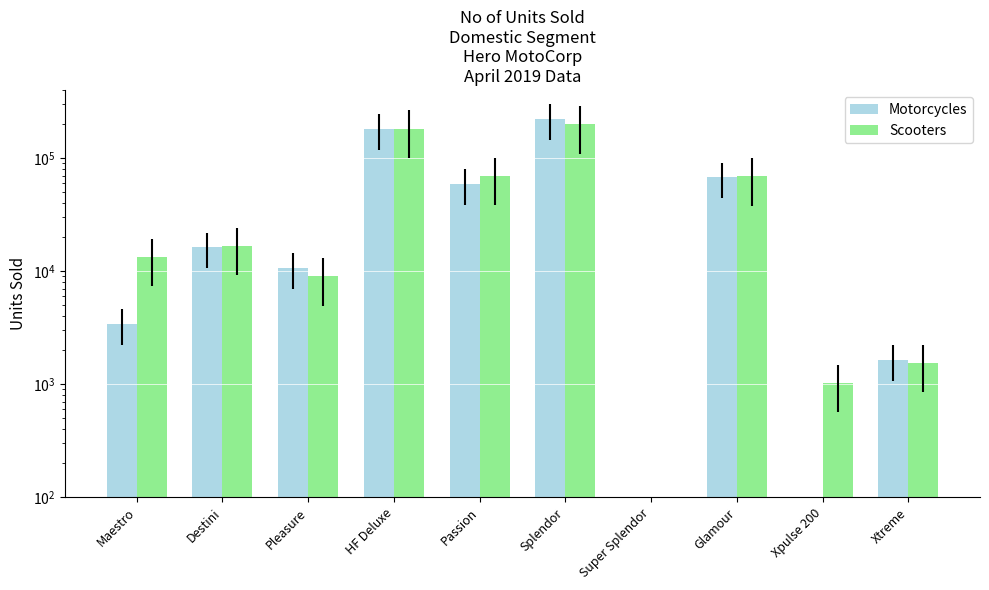

What position from the left is Passion?

5